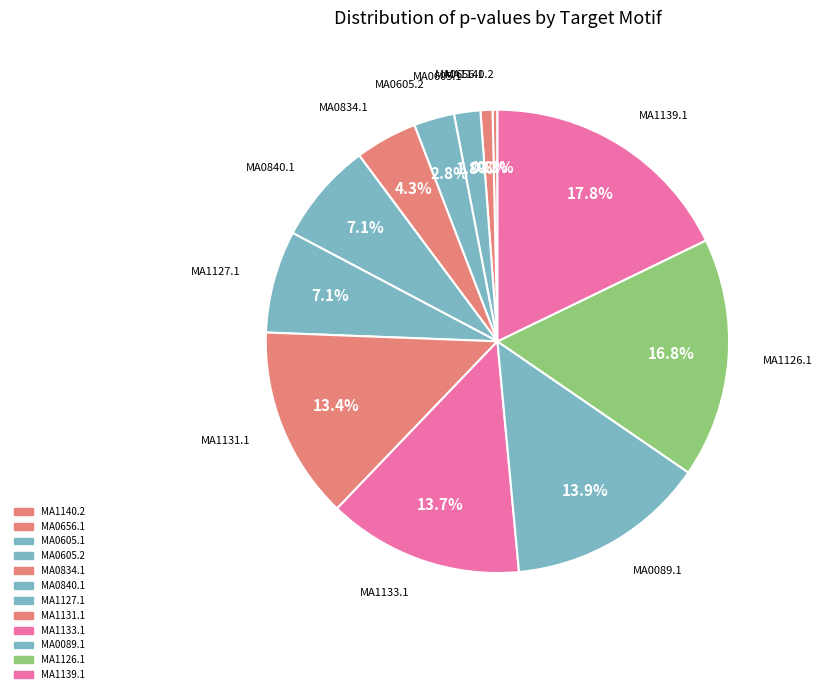

How many slices are in this pie chart?

12